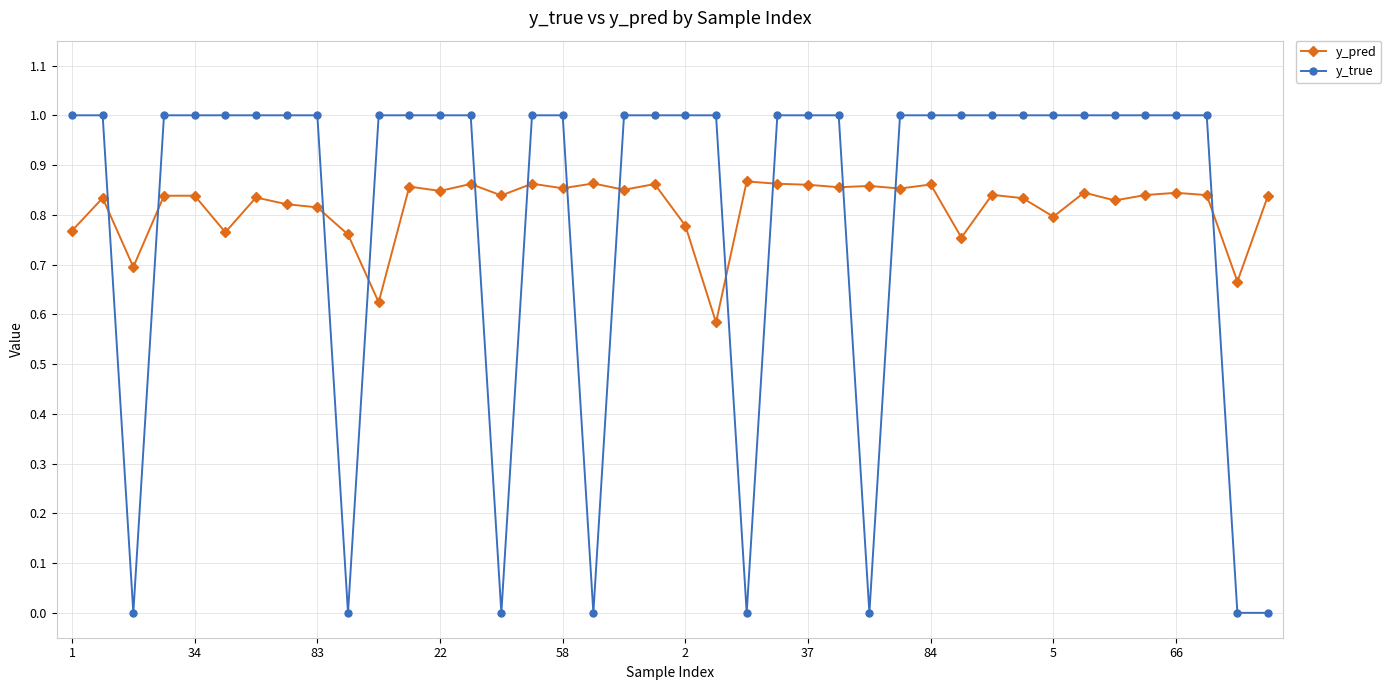

Which series has the largest range (max minus min)?

y_true